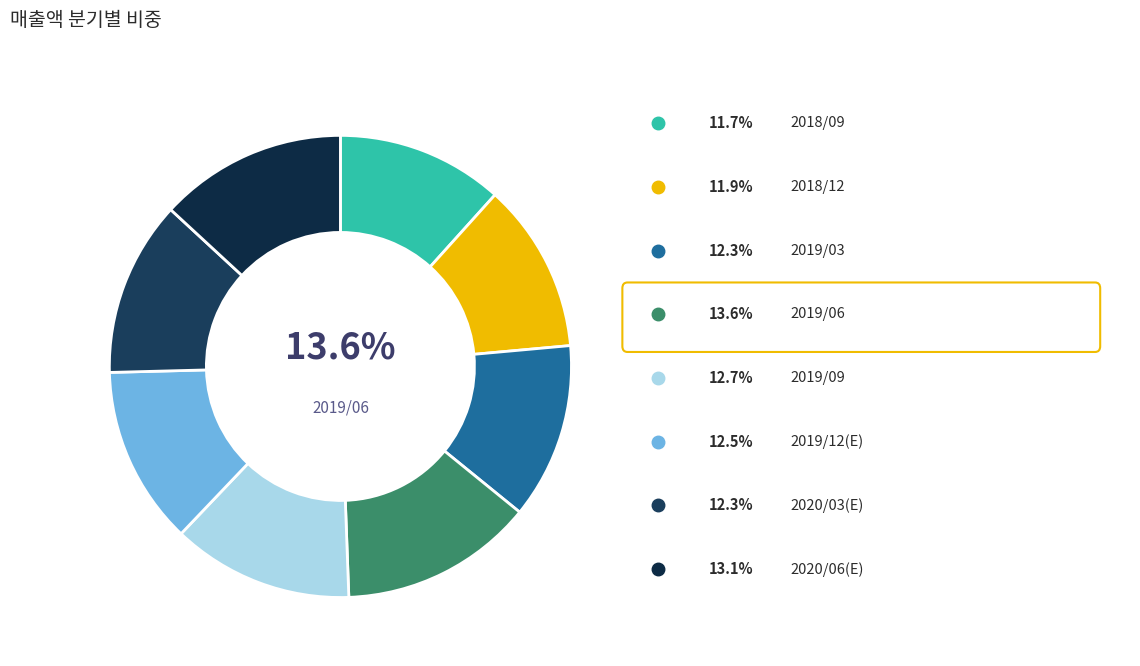

Does any single category account for the majority?

No